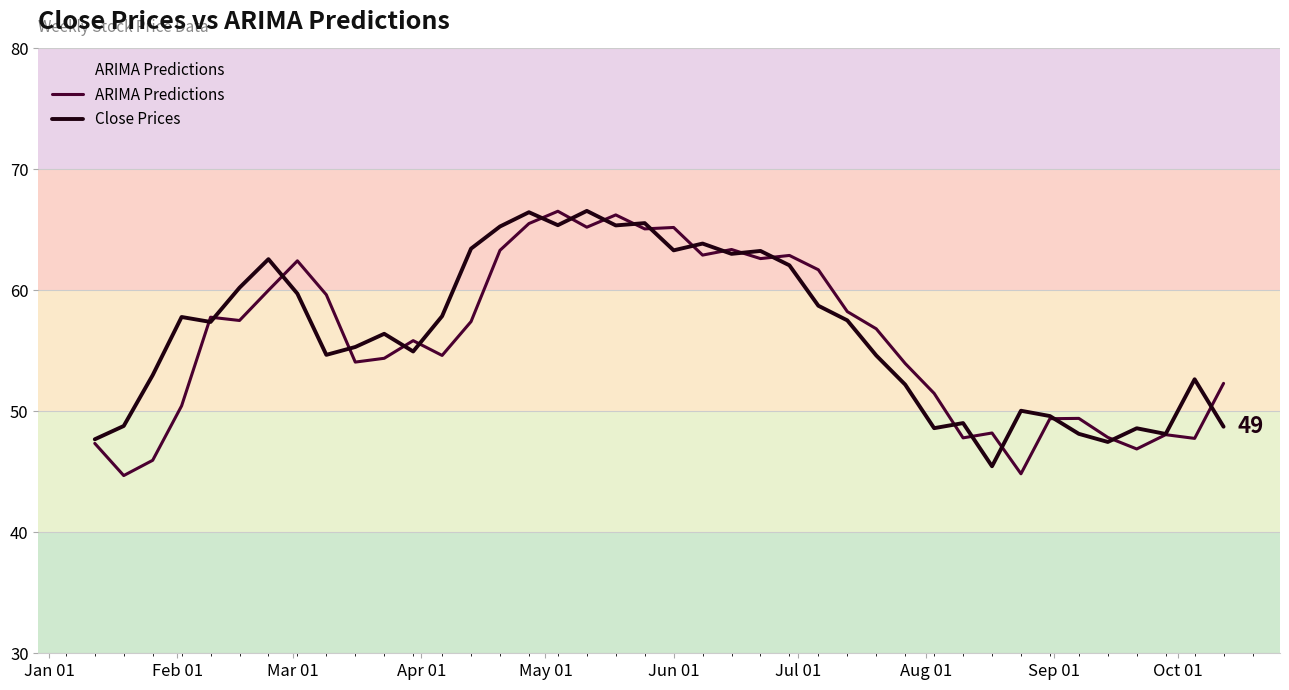

What is the maximum value shown in the chart?

66.6